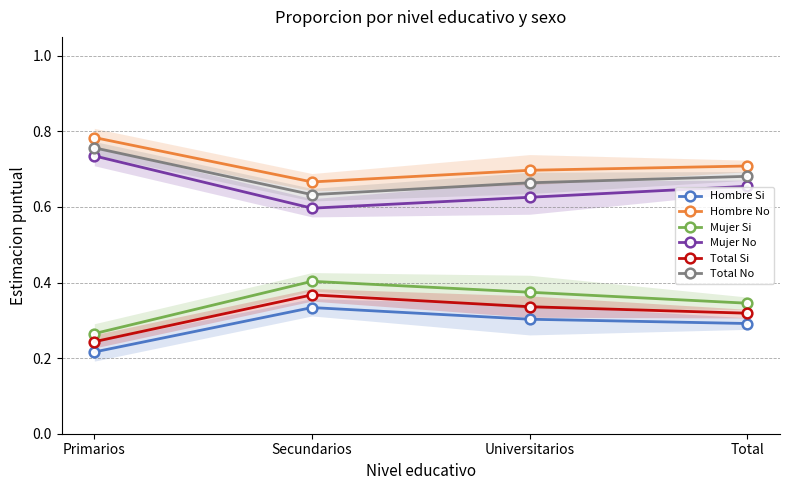

Which has a higher value, Universitarios or Primarios?

Universitarios